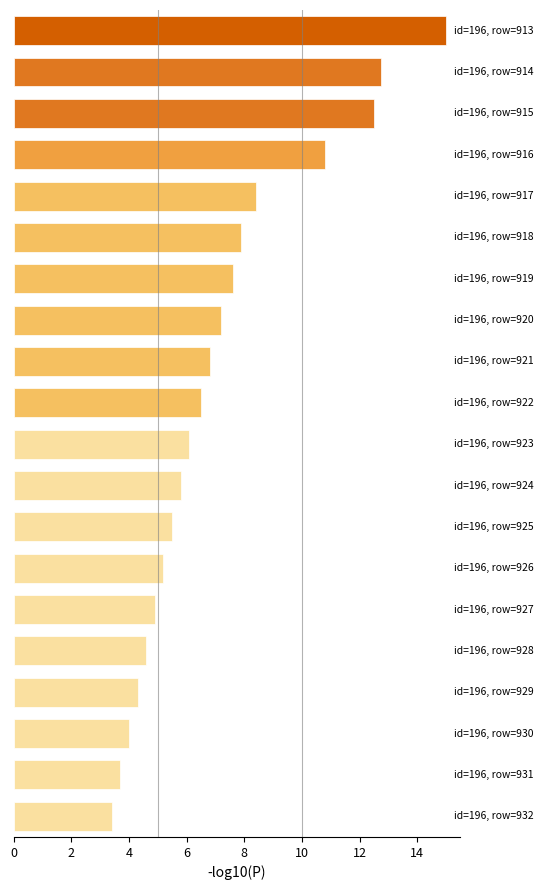

What is the greatest value displayed?

15.0